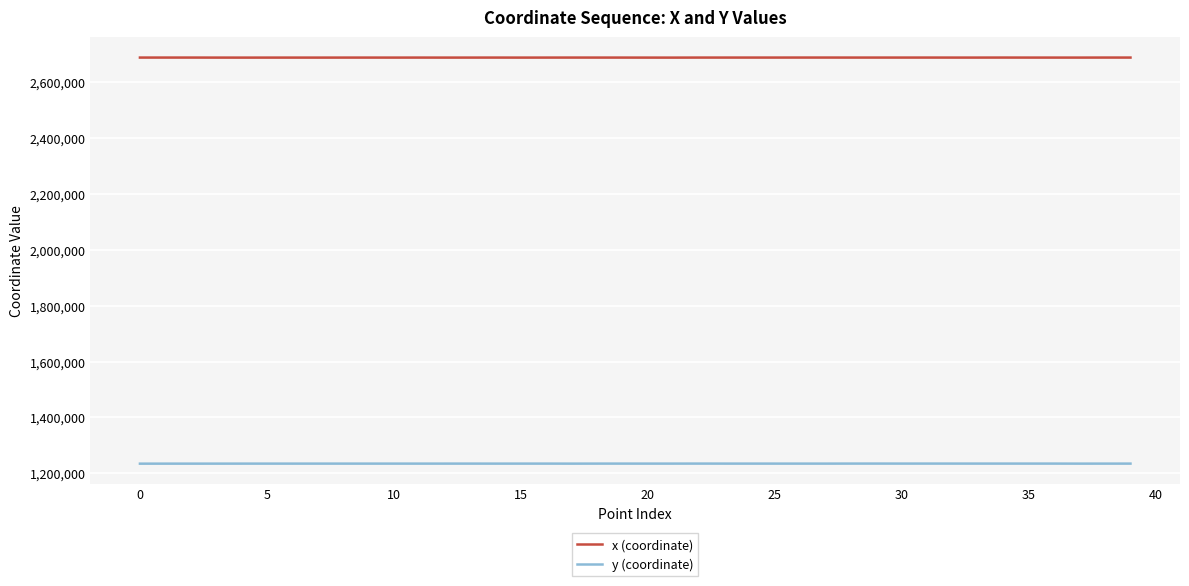

True or false: x (coordinate) and y (coordinate) cross at least once.

False